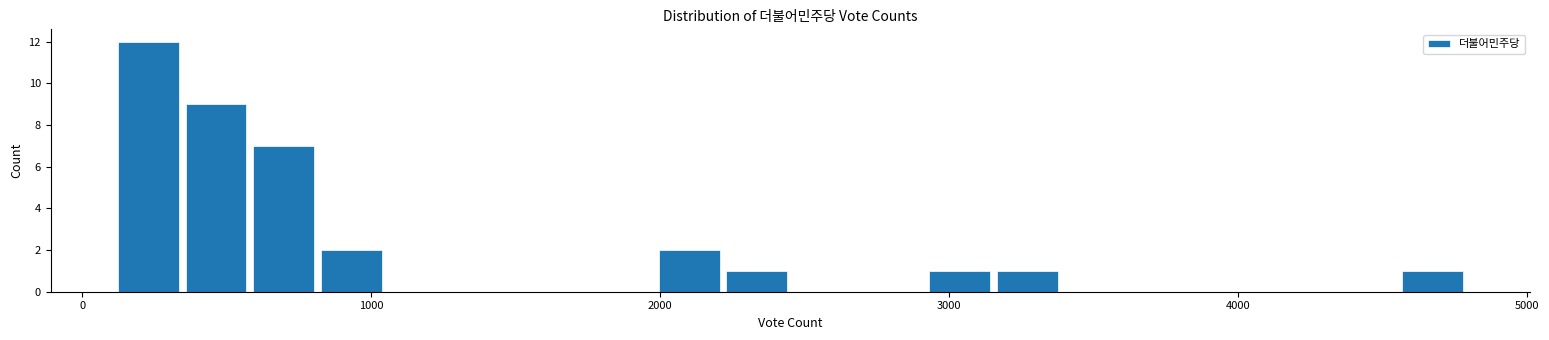

Around what value on the x-axis is the tallest bar? Give the approximate position of its centre, as read against the axis.

200